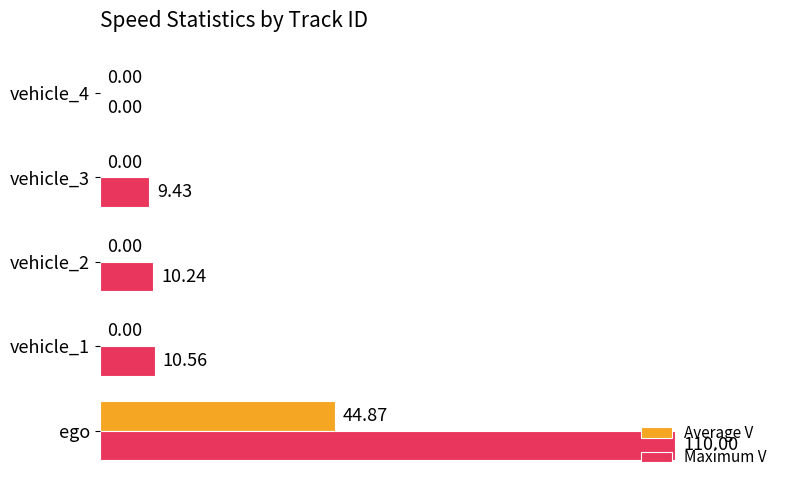

Which series has the widest spread of values?

Maximum V